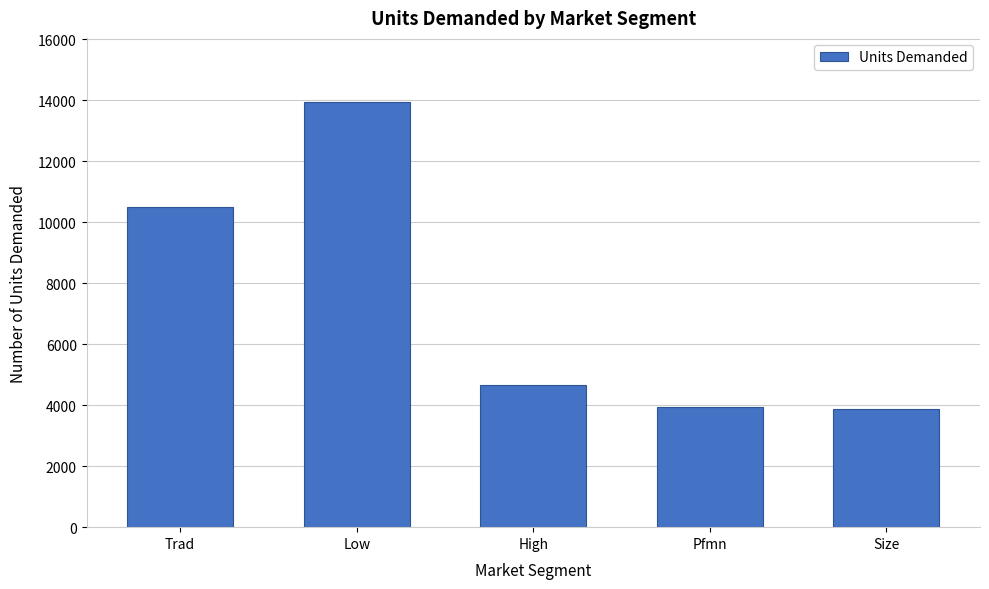

What is the label of the 2nd bar from the right?

Pfmn